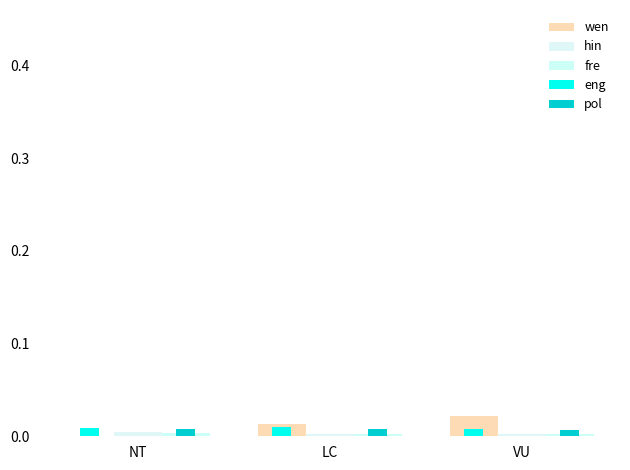

Which series changed the most between LC and VU?

wen